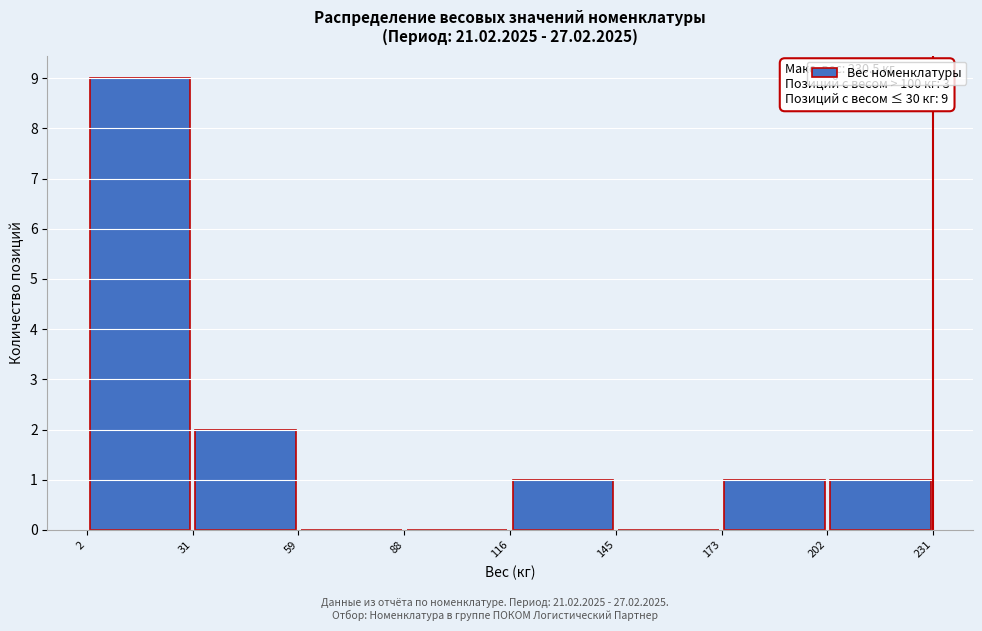

Over which range of the x-axis is the bar tallest?

2 to 31